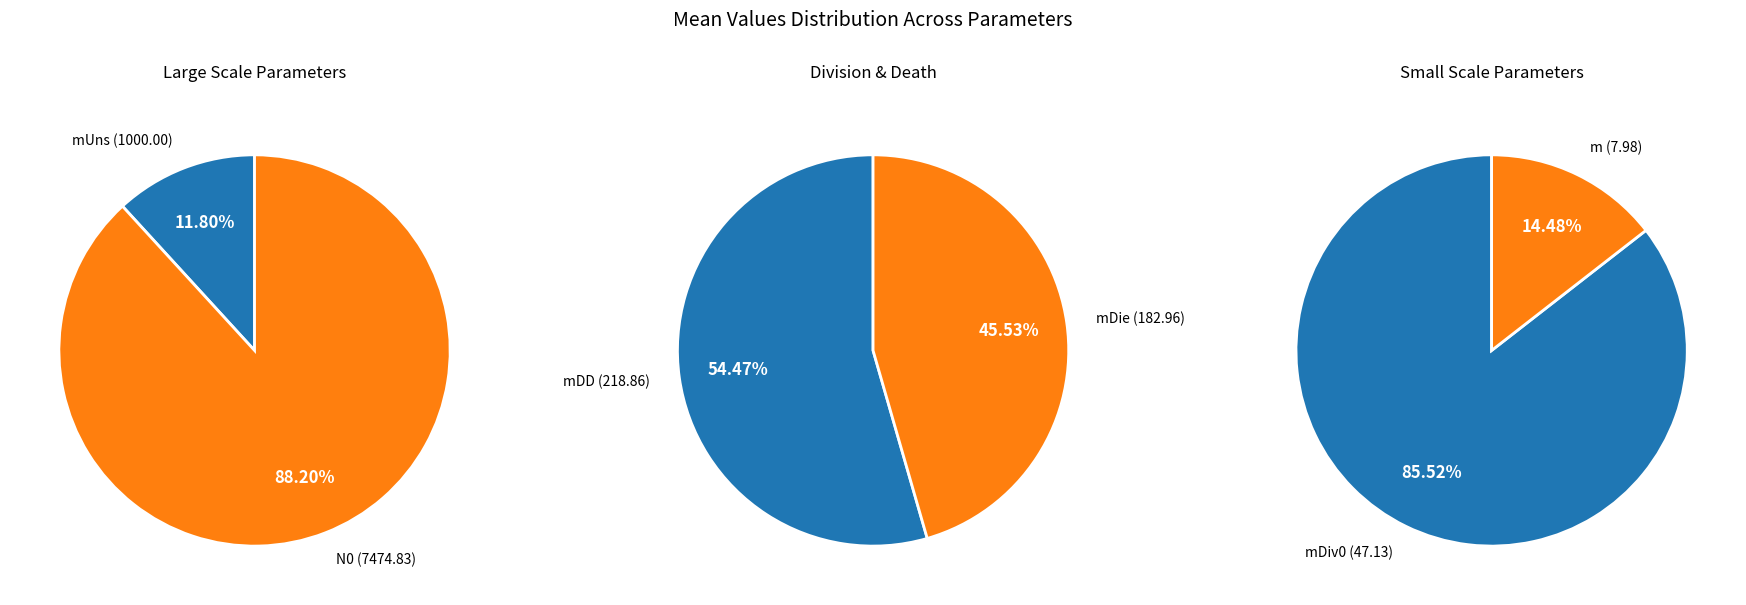

To the nearest percent, what is the combined percentage of N0 and mDD?

86%